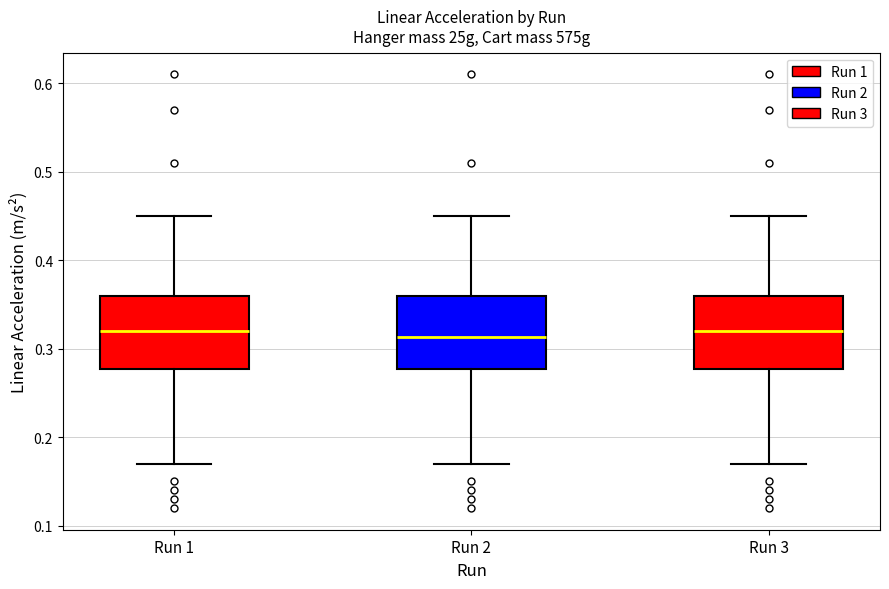

Reading left to right, transcribe this box plot: for each box, give where its median line is, the range the box spans, and where its two whiskers end, as read against the y-axis. The values are not printed on the chart, so give them approximately, as read against the axis.

Run 1: median 0.32, box 0.28 to 0.36, whiskers 0.17 to 0.45
Run 2: median 0.31, box 0.28 to 0.36, whiskers 0.17 to 0.45
Run 3: median 0.32, box 0.28 to 0.36, whiskers 0.17 to 0.45